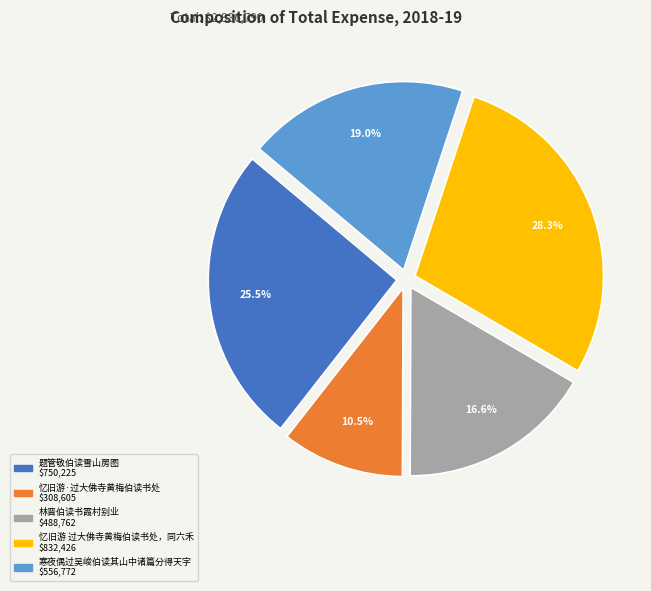

Is there a majority slice in this chart?

No